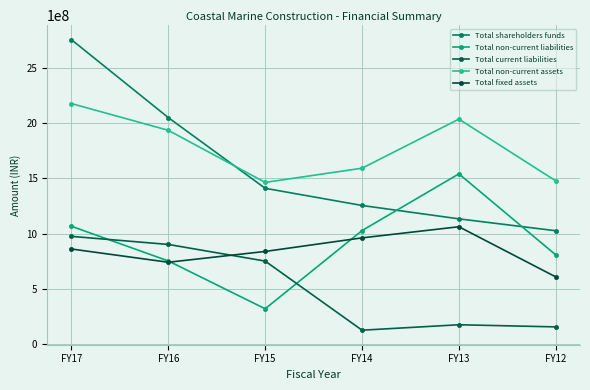

At which label does Total non-current assets first exceed 1935687580?

FY17